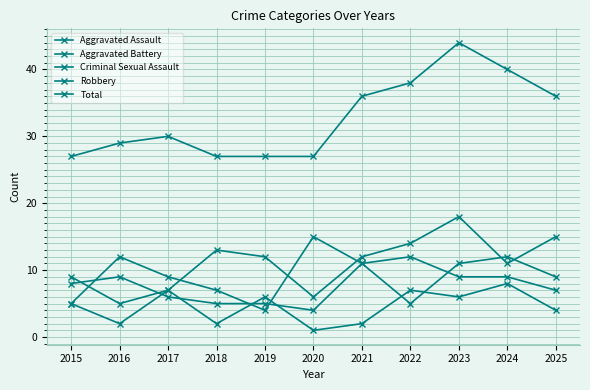

What is the difference between the highest and lowest values at 2017?

24